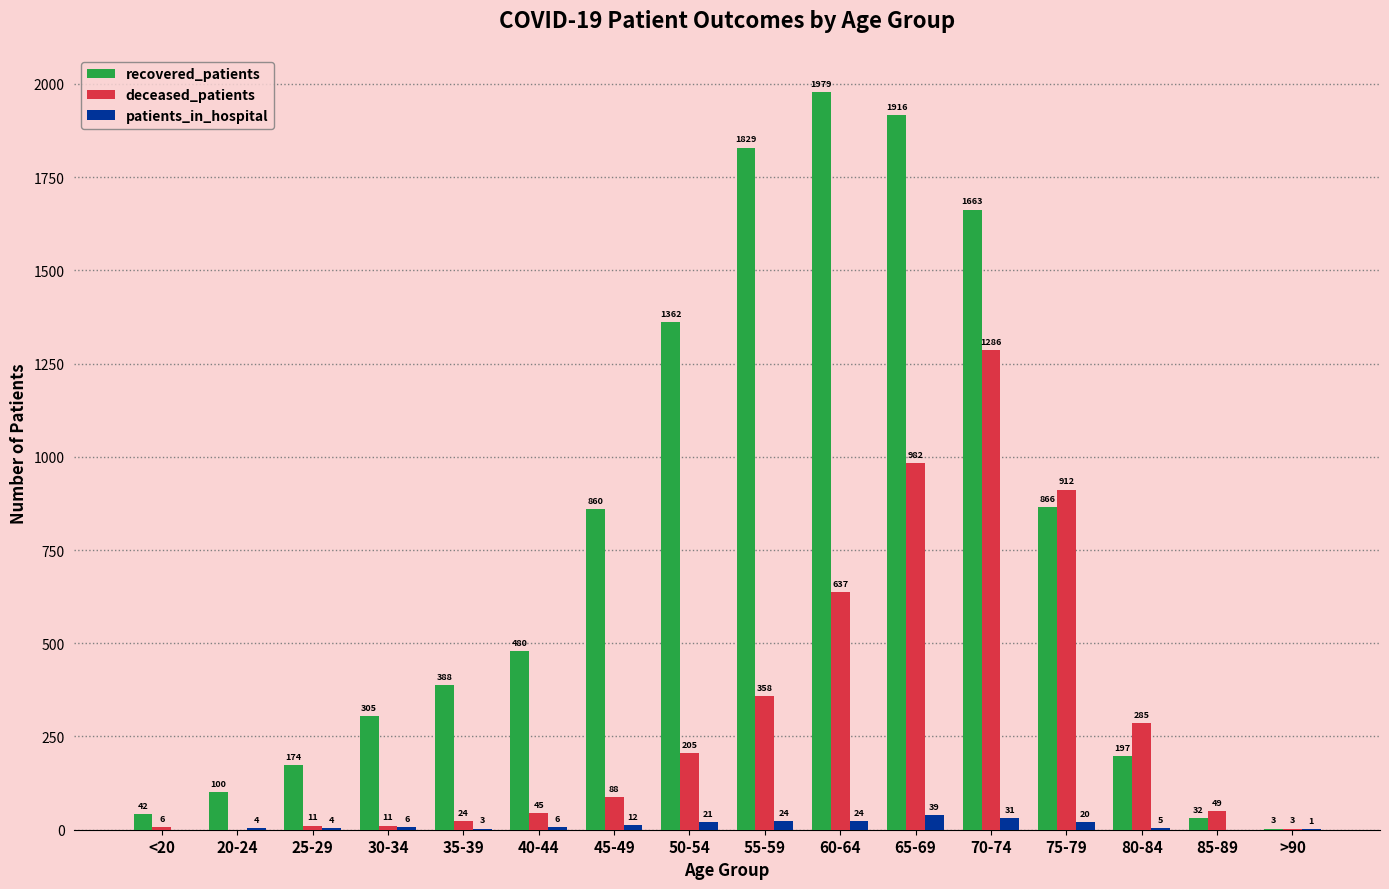

At which label is patients_in_hospital closest to 19?

75-79